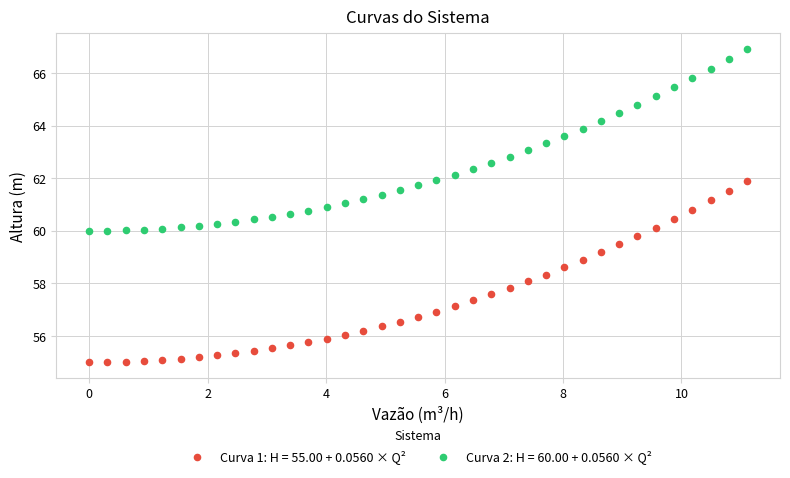

What is the X range (max minus min) for the scatter plot?

11.1